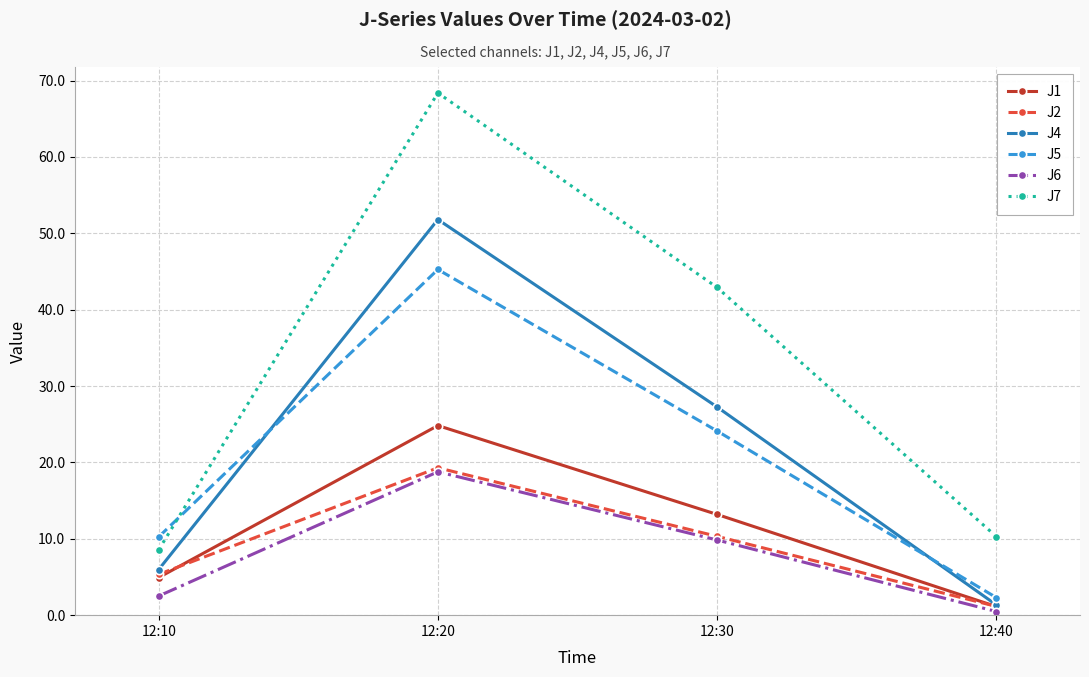

True or false: J6 and J5 intersect in this chart.

False